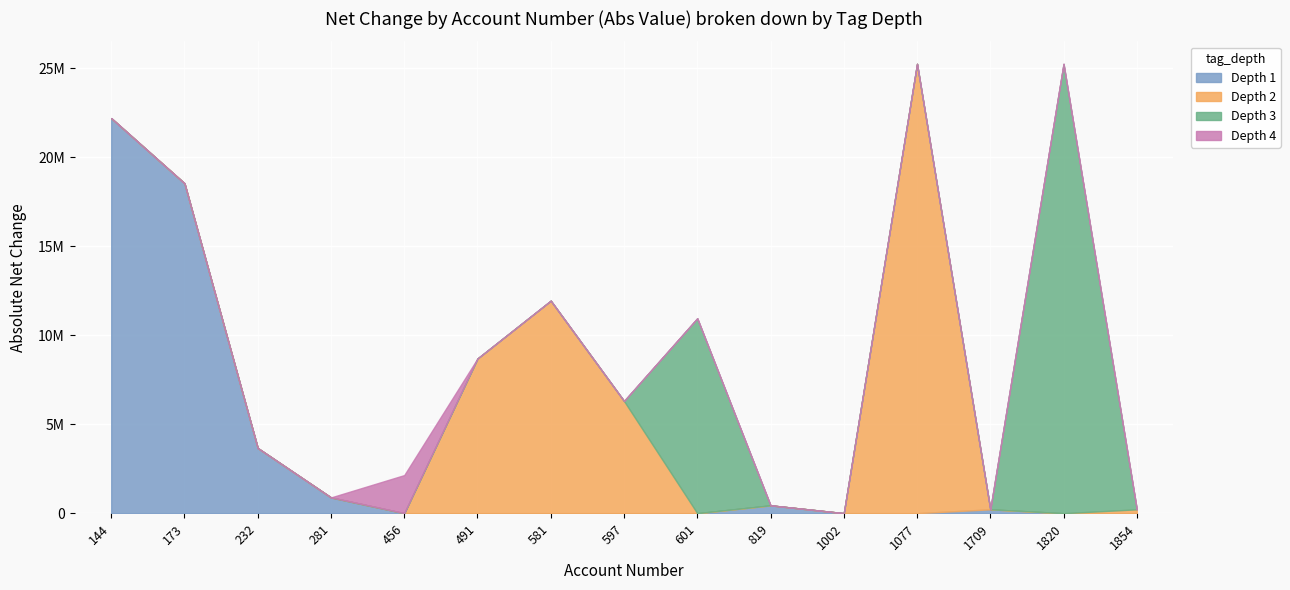

The tag_depth_depth2 series shows 2 at 601. True or false?

True